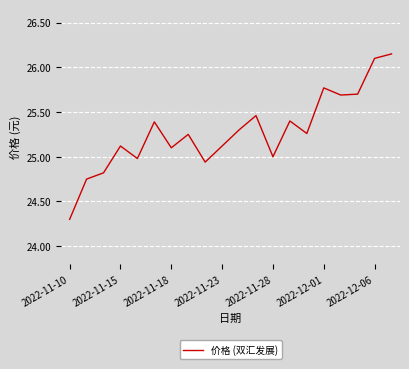

What is the smallest value displayed?

24.3